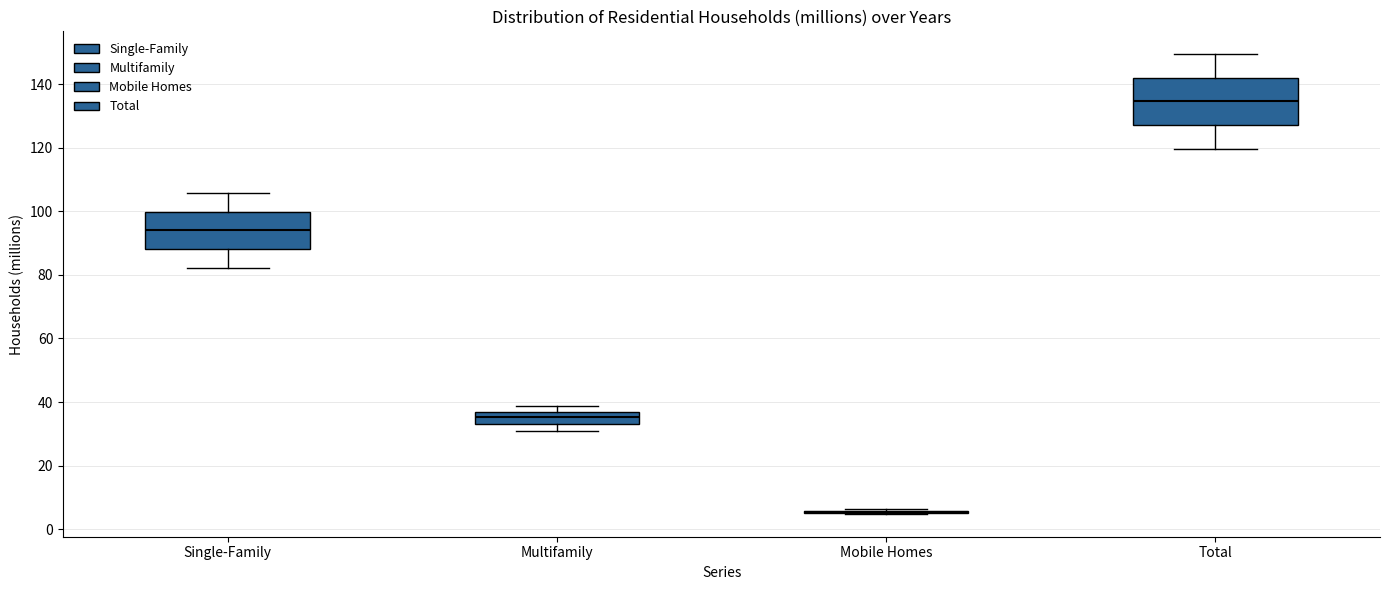

Reading left to right, read every box against the y-axis: the position of its median line, the range the box covers, and the ends of its whiskers. The values are not printed on the chart, so give them approximately, as read against the axis.

Single-Family: median 94, box 88 to 100, whiskers 82 to 106
Multifamily: median 36 (inside the box), box 34 to 36, whiskers 30 to 38
Mobile Homes: box collapsed to a line at 6, whiskers 4 to 6
Total: median 134, box 128 to 142, whiskers 120 to 150